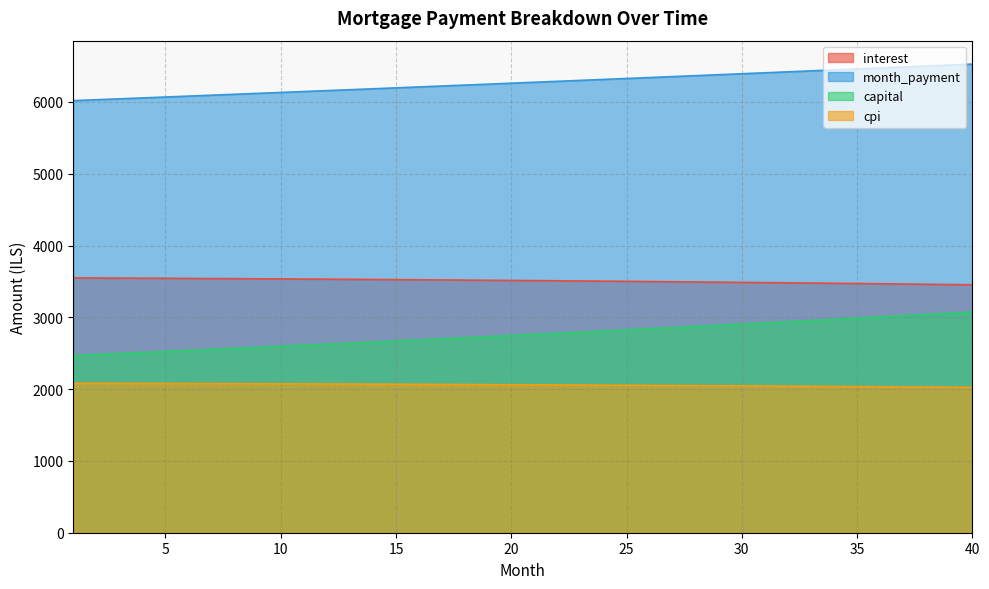

List the series in order of their overall mean, lowest first.

cpi, capital, interest, month_payment